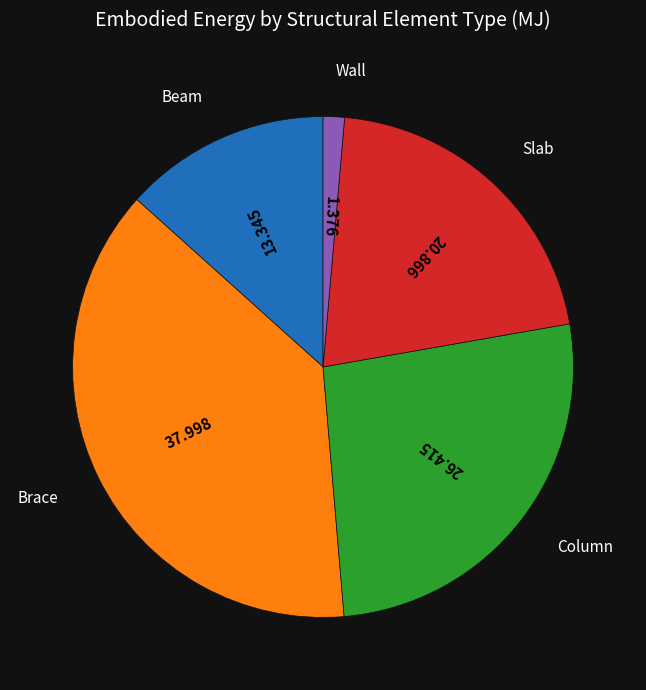

Is Wall the majority of the pie?

No